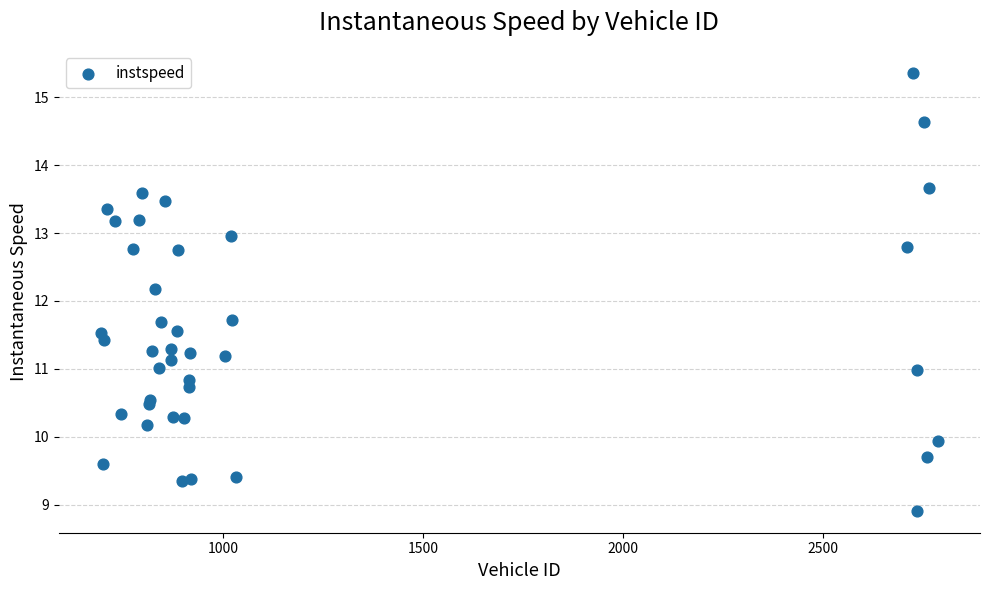

What Y value in the scatter plot is closest to 12?

12.2